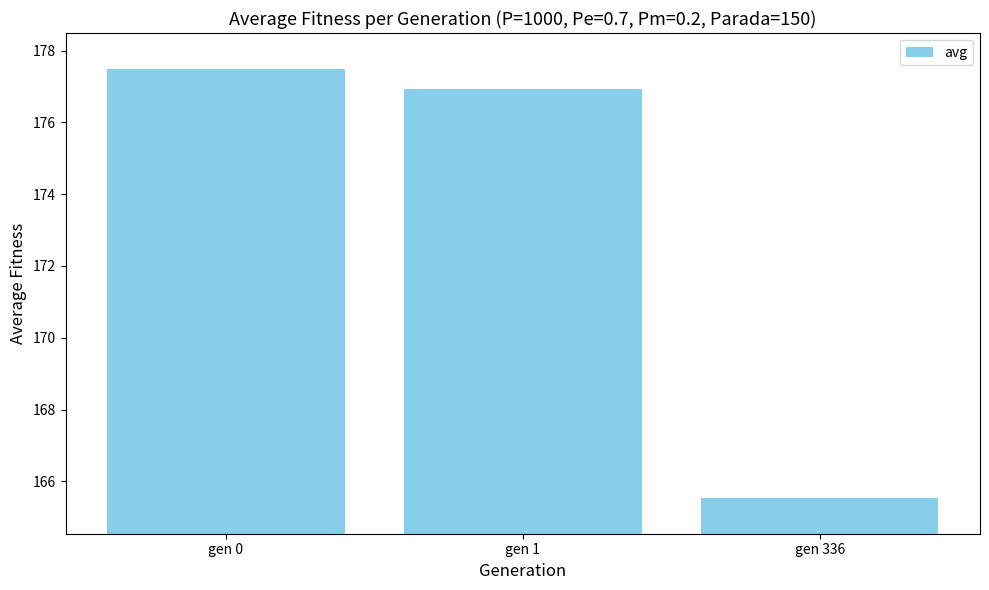

What is the smallest value displayed?

165.5